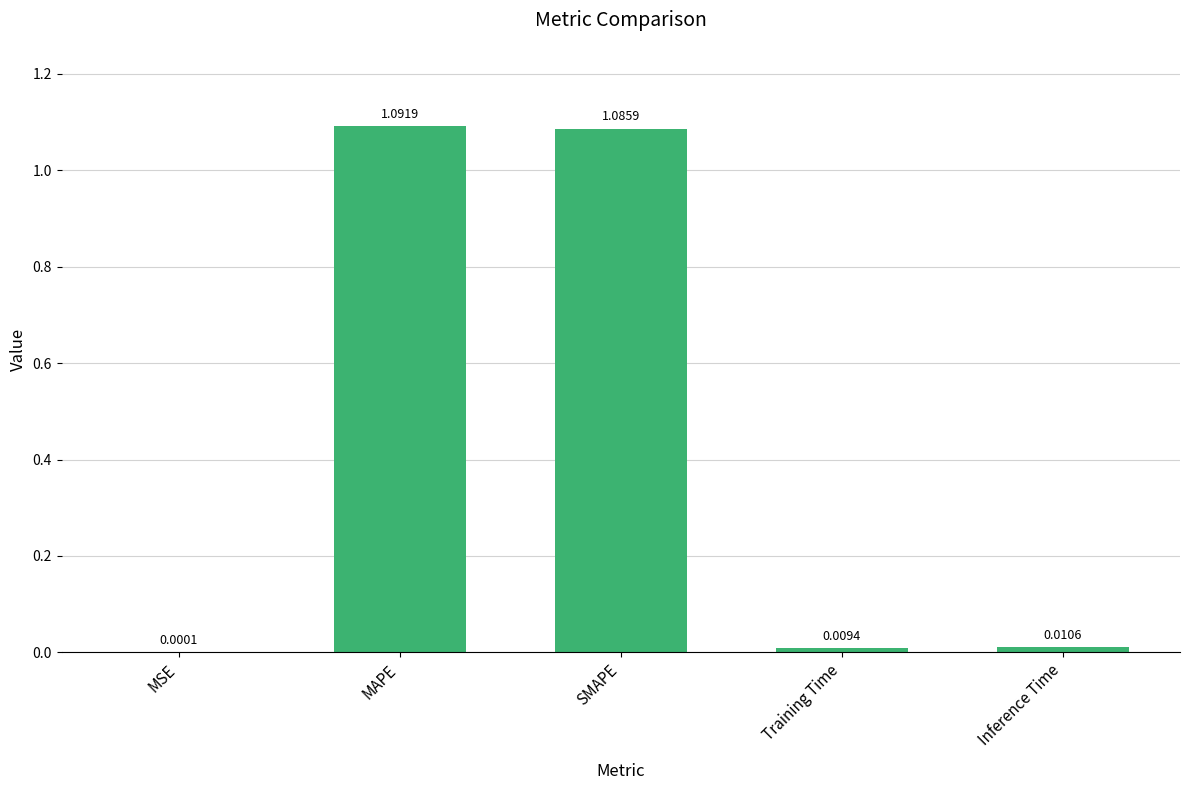

At which label is the value closest to 0?

MSE